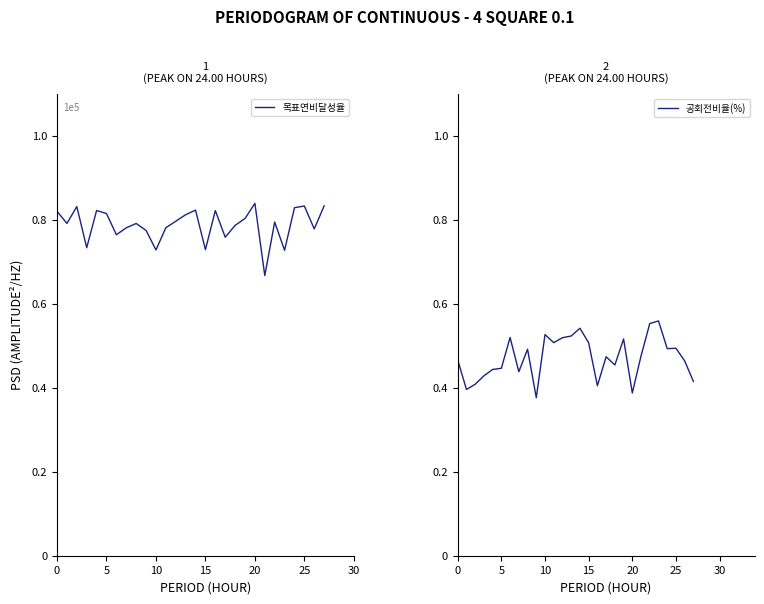

Is it true that 목표연비달성율 equals 134793.1 at 19?

False